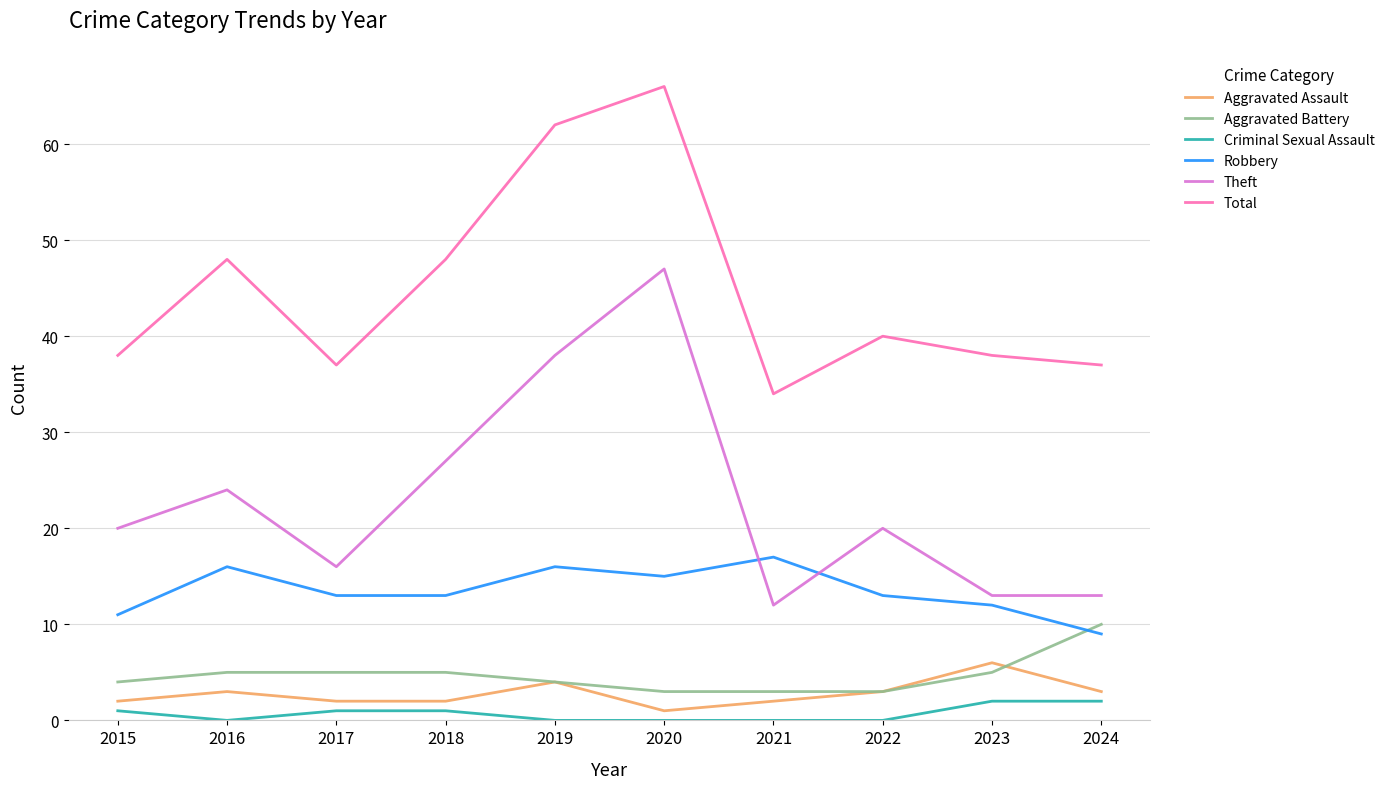

What is the greatest value displayed?

66